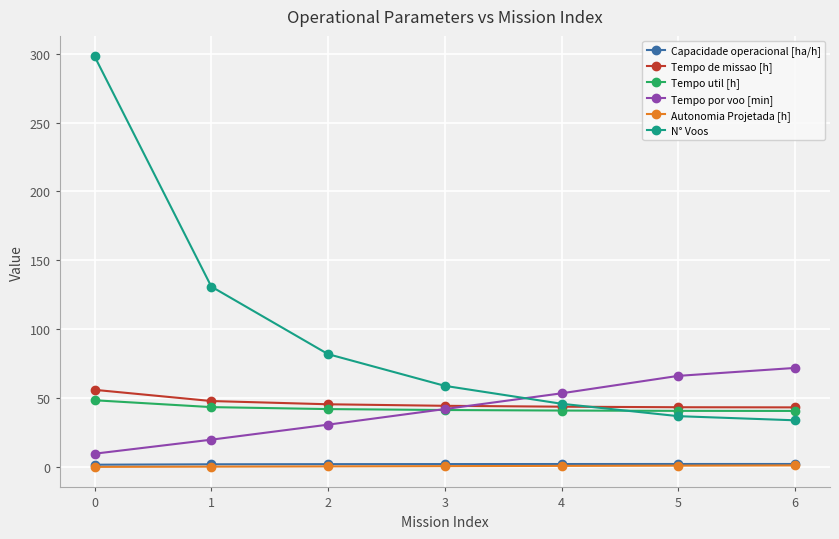

True or false: Autonomia Projetada [h] and N° Voos intersect in this chart.

False